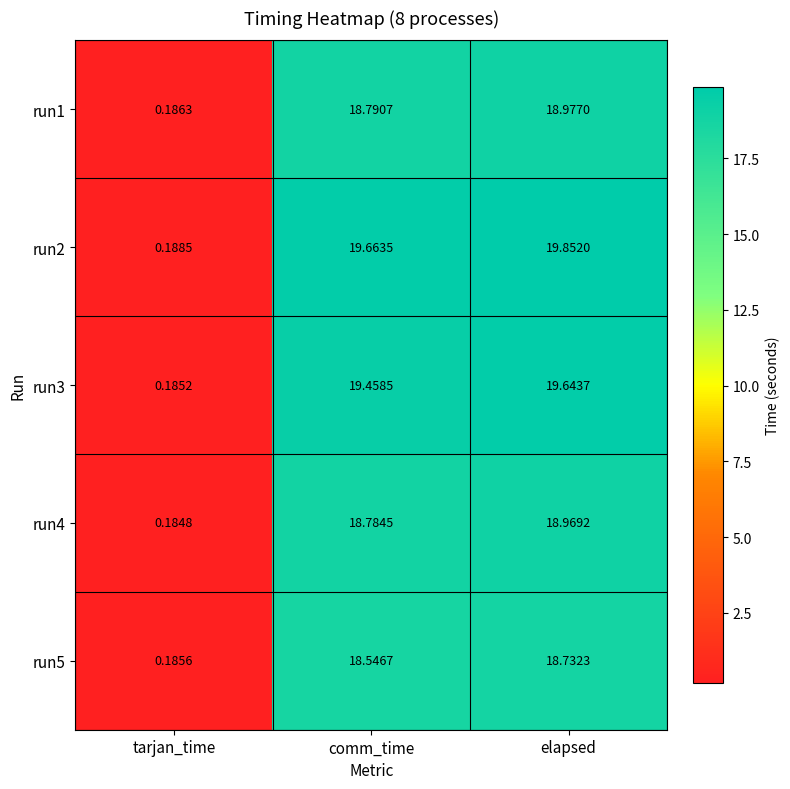

Rank the series at comm_time from highest to lowest value.

run2, run3, run1, run4, run5